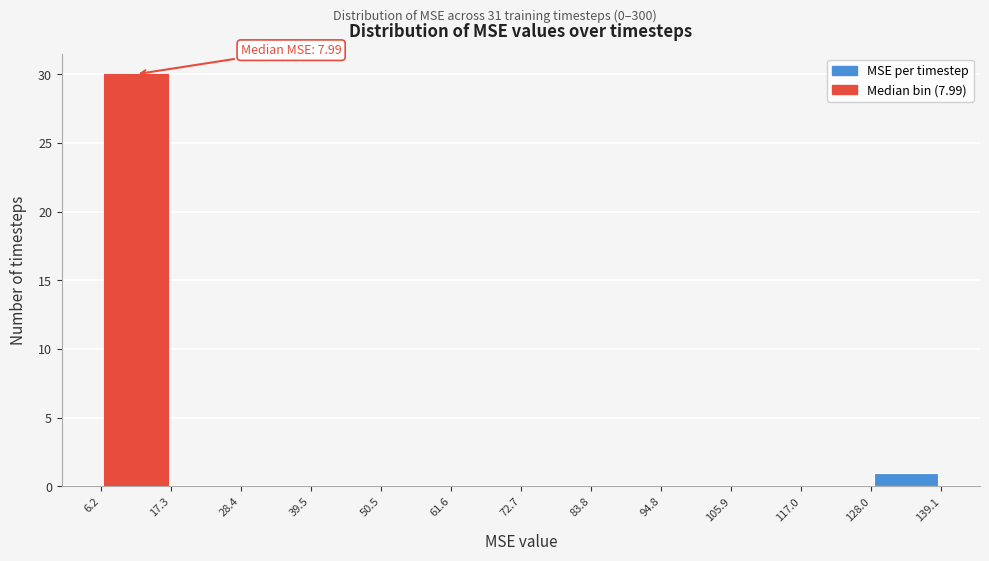

Over which range of the x-axis is the bar tallest?

6.2 to 17.3